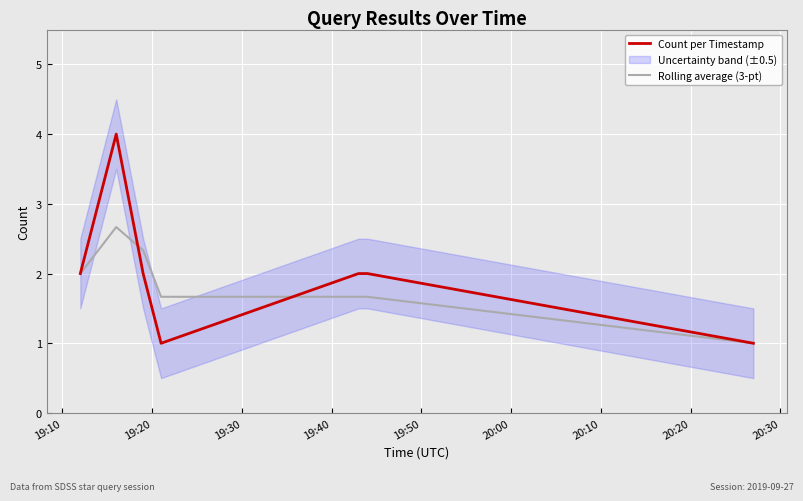

What is the lowest value of the Rolling average (3-pt) series?

1.0